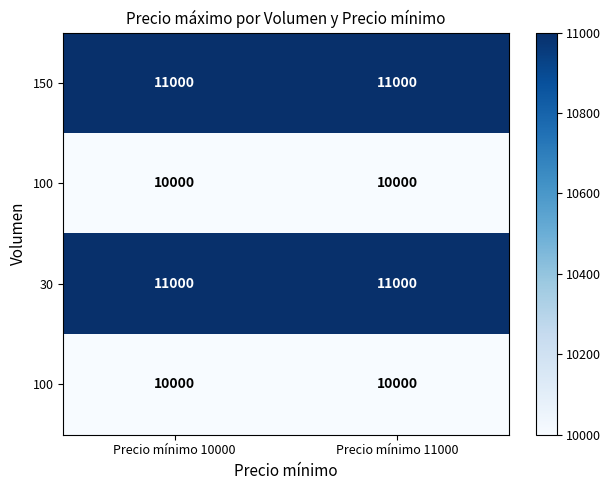

Which label corresponds to the smallest value in the chart?

Precio mínimo 10000